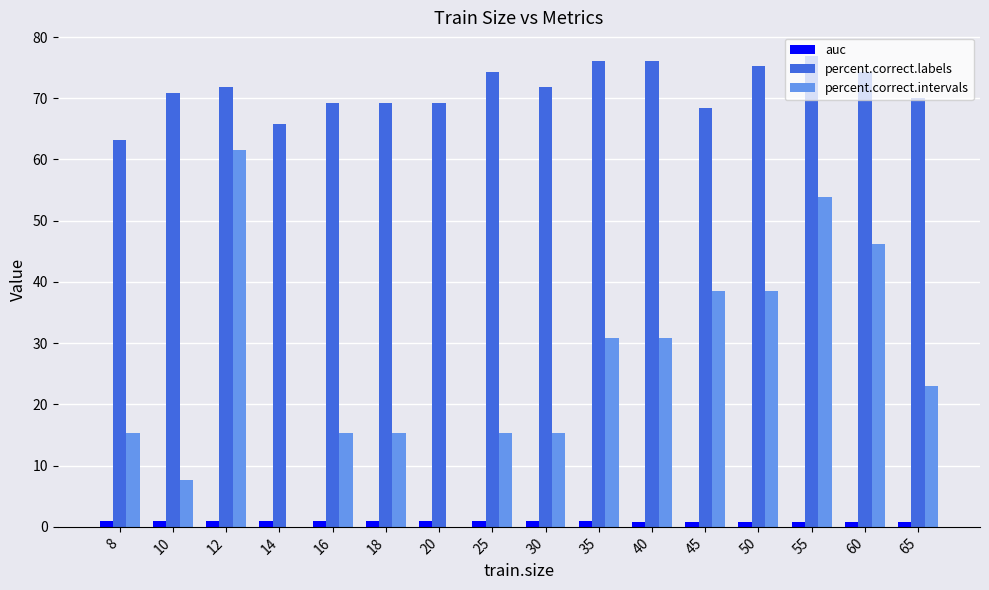

What is the sum of all percent.correct.labels values?

1142.7